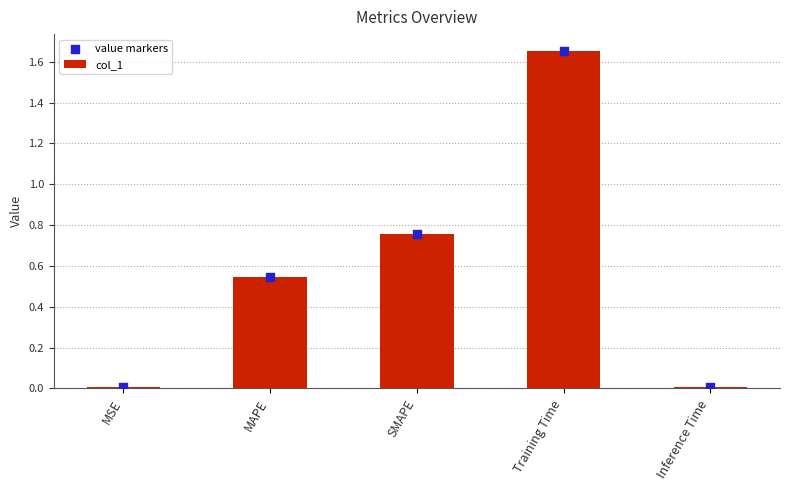

At how many categories does at least one series exceed 0?

5